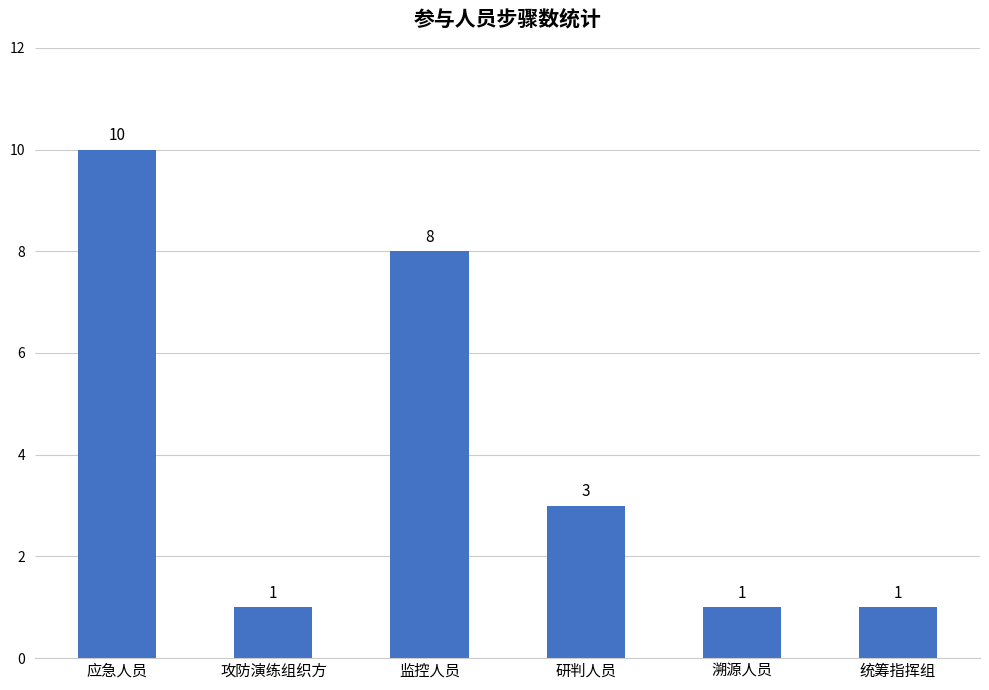

What is the value of the 6th bar from the left?

1